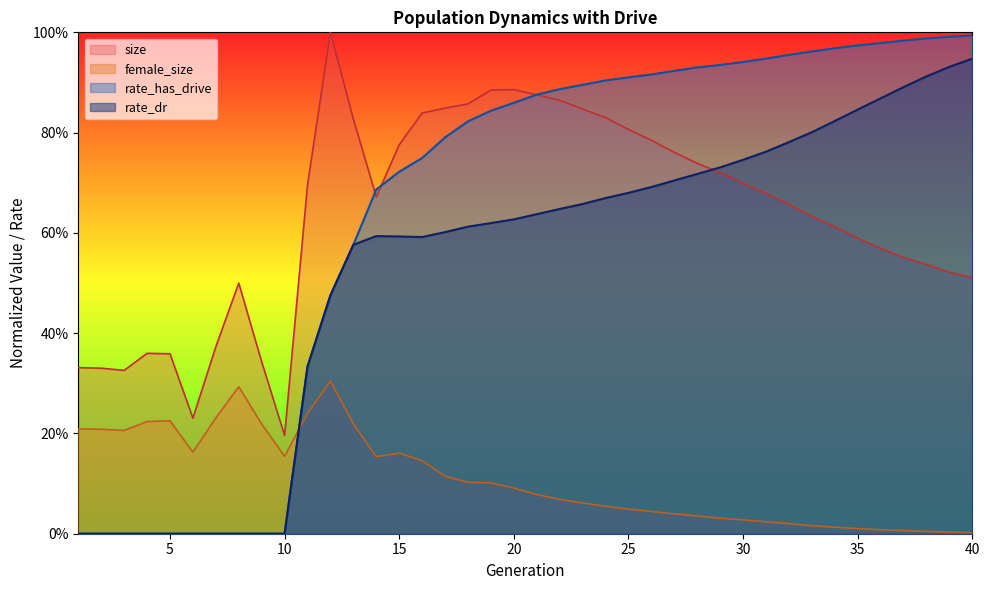

Where do rate_has_drive and size first cross each other?

13 and 14